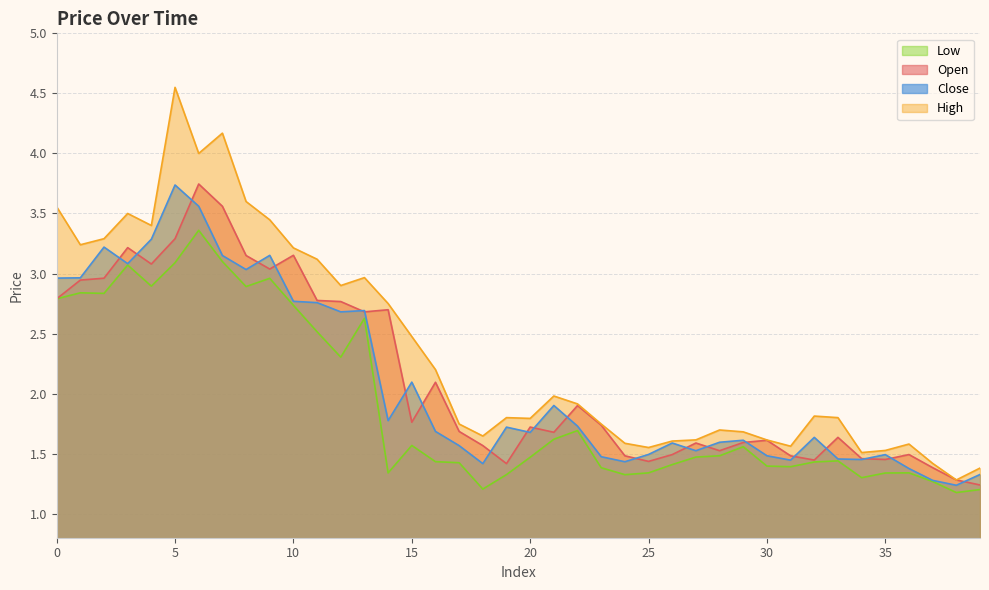

Between 4 and 8, which series saw the biggest shift?

Close